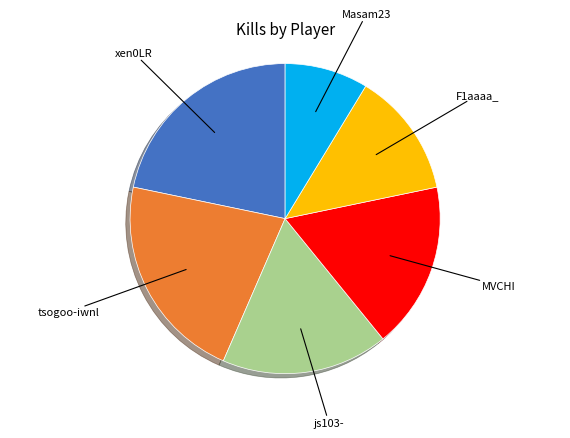

Is there a majority slice in this chart?

No